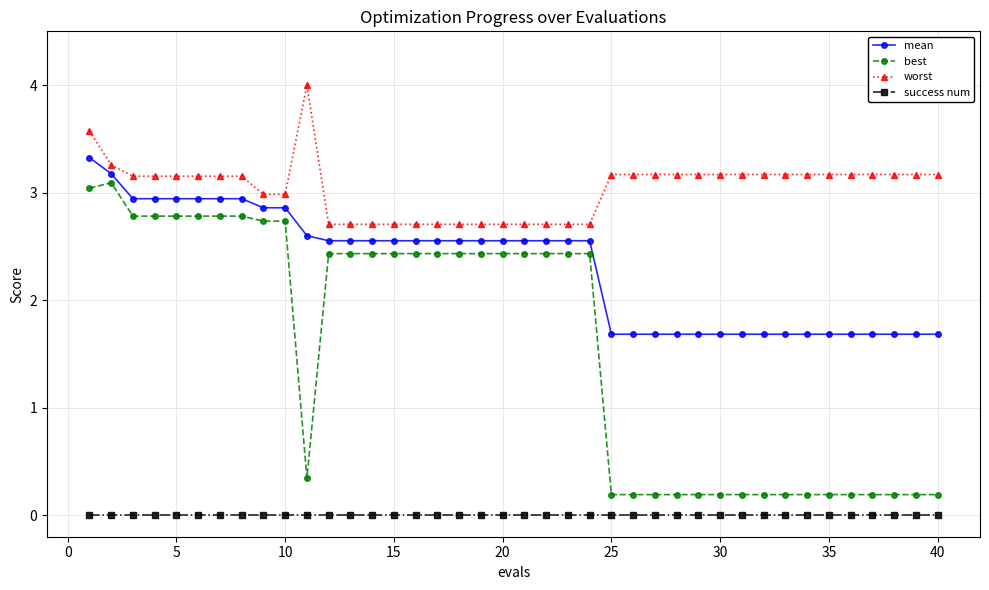

What is the maximum value shown in the chart?

4.0